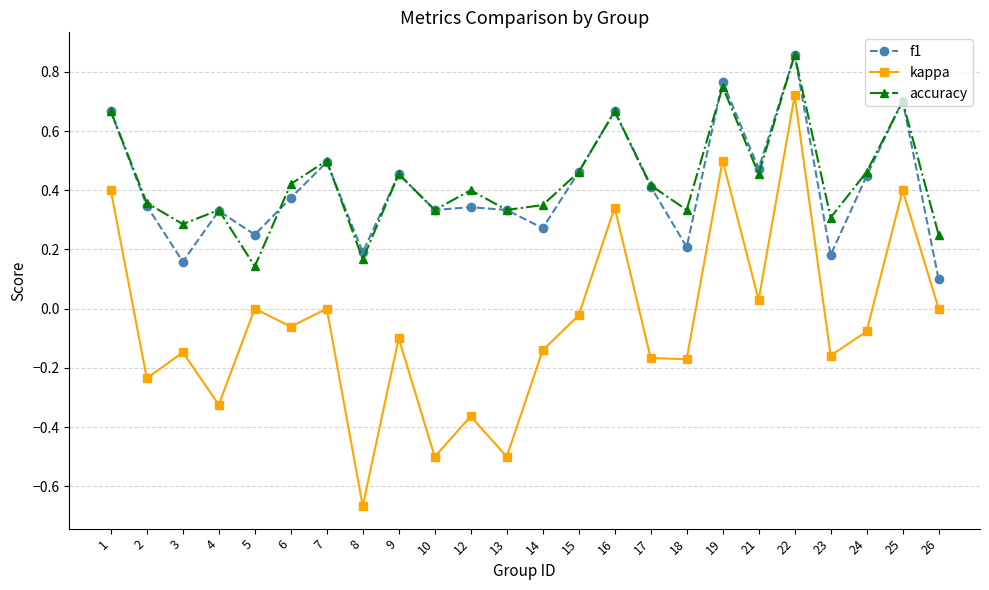

Which series ends up on top after the final intersection of f1 and accuracy?

accuracy